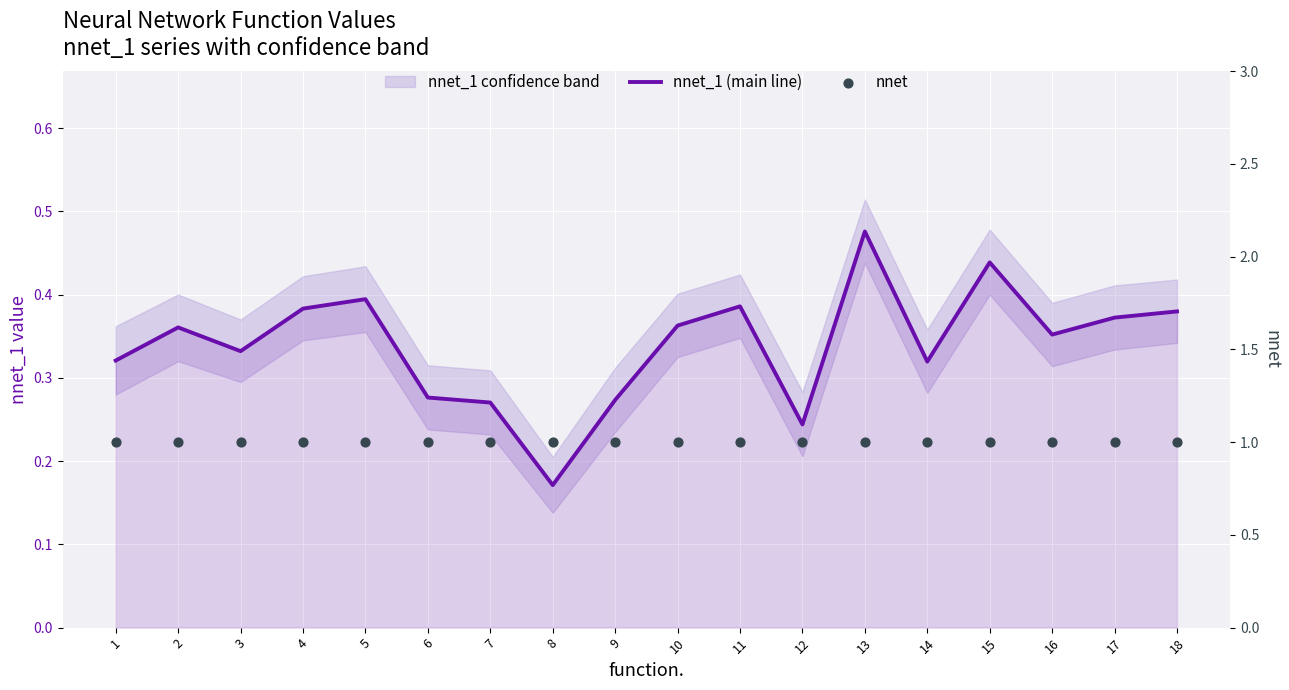

Which series has the largest total across all categories?

nnet